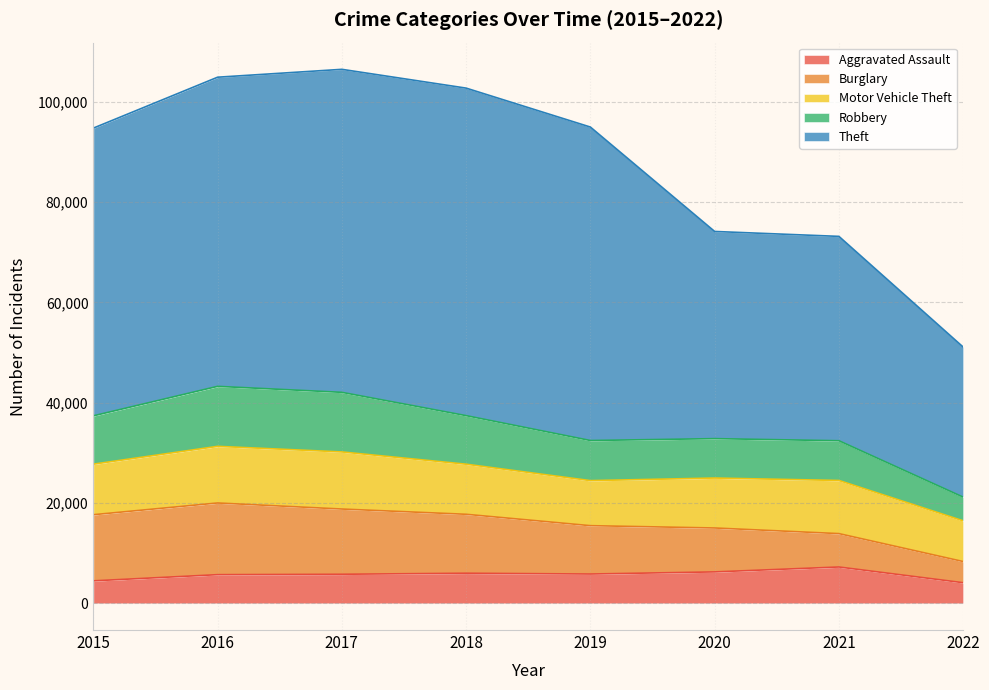

What is the maximum value for Motor Vehicle Theft?

11380